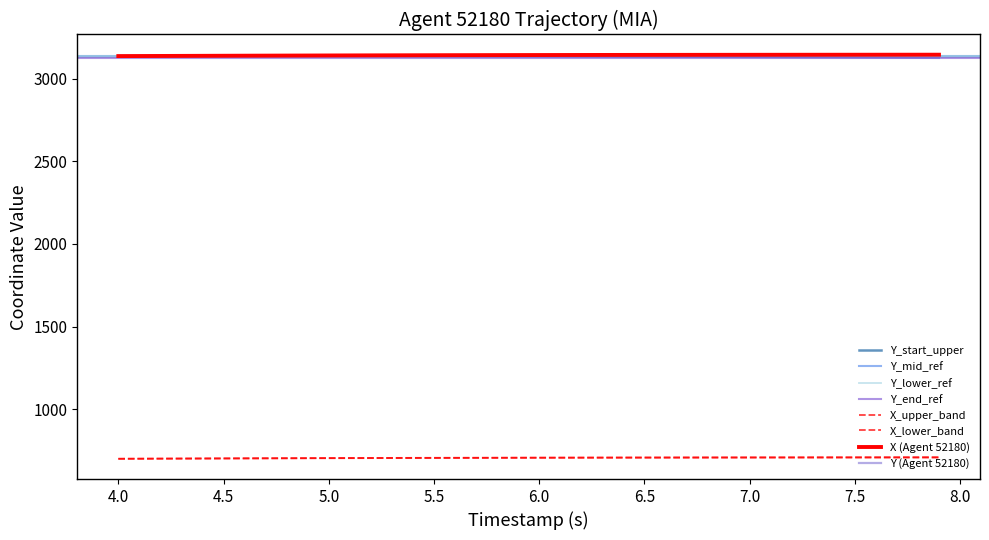

Which series has the widest spread of values?

Y